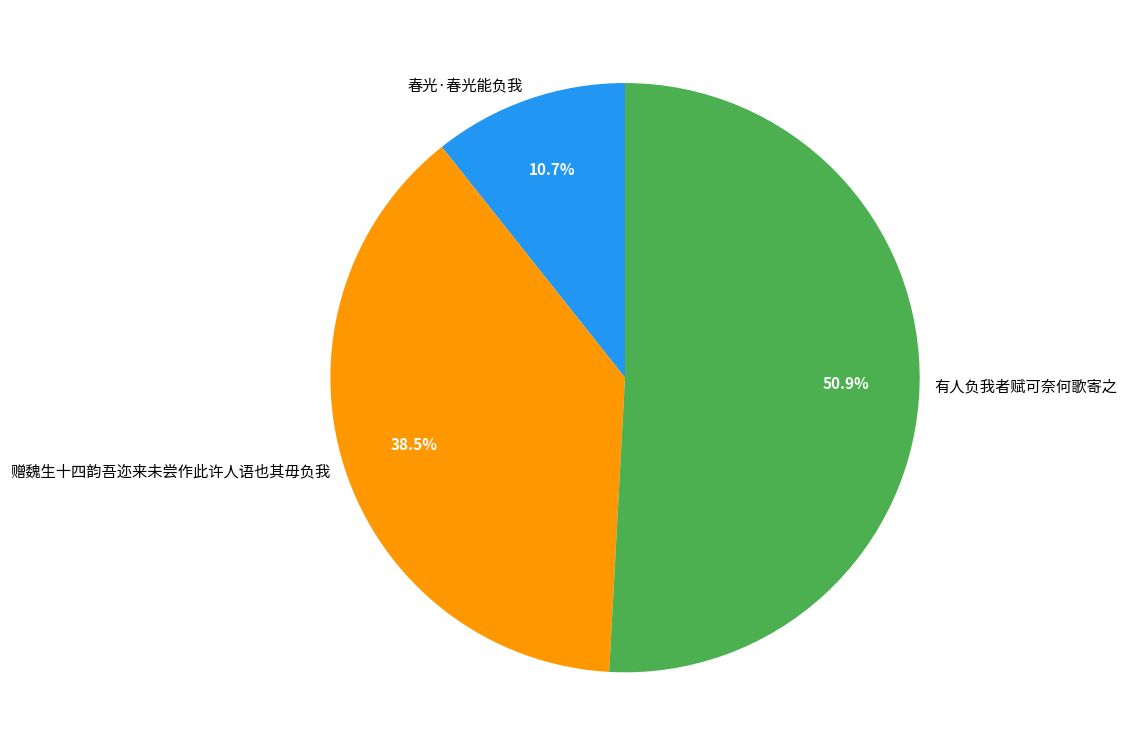

Is the sum of 春光·春光能负我 and 赠魏生十四韵吾迩来未尝作此许人语也其毋负我 greater than half?

No